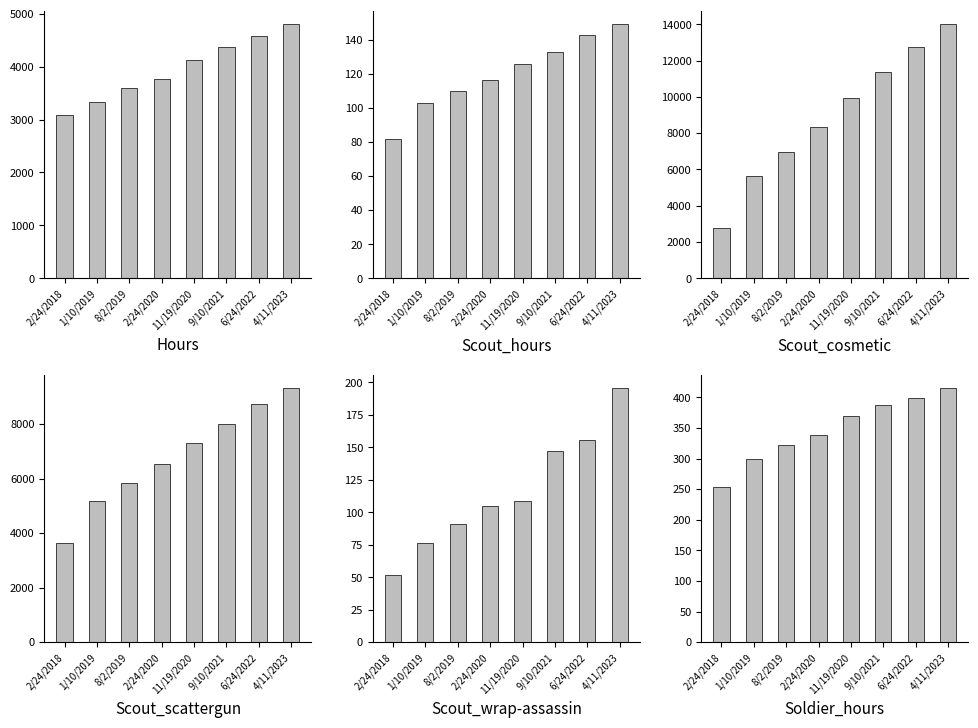

What is the minimum value shown in the chart?

52.0